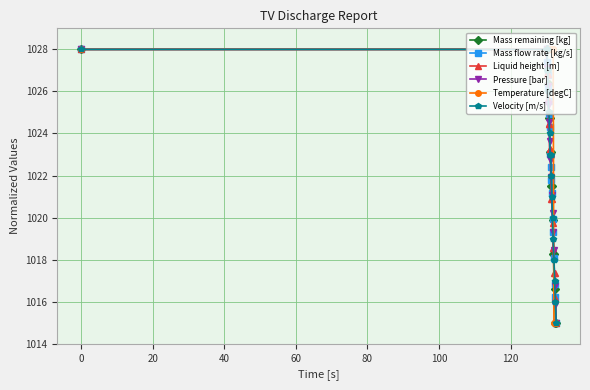

What is the value of the Pressure [bar] point at the 16th from the left?

1018.5